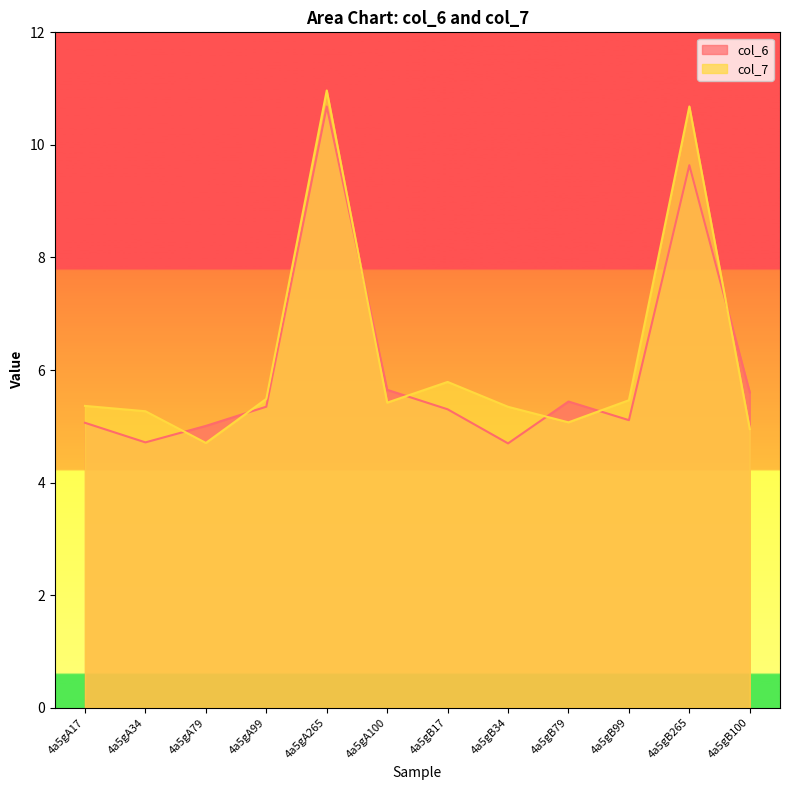

Which series changed the most between 4a5gB34 and 4a5gB100?

col_6